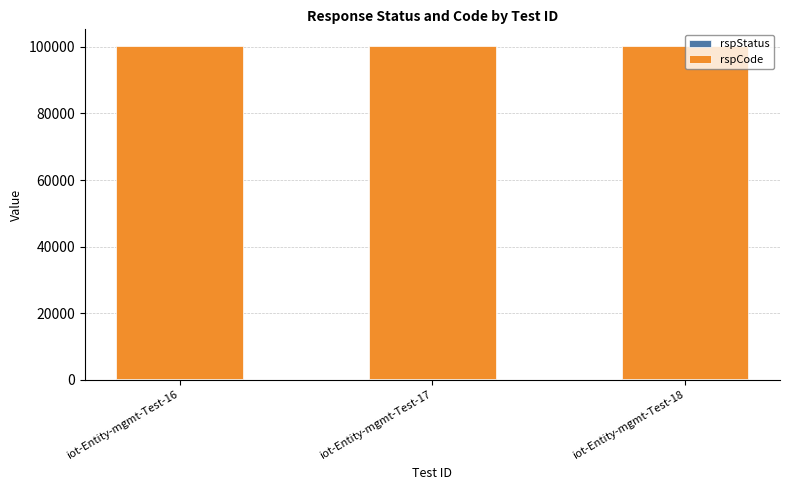

True or false: rspCode has a value of 100000 at iot-Entity-mgmt-Test-18.

True